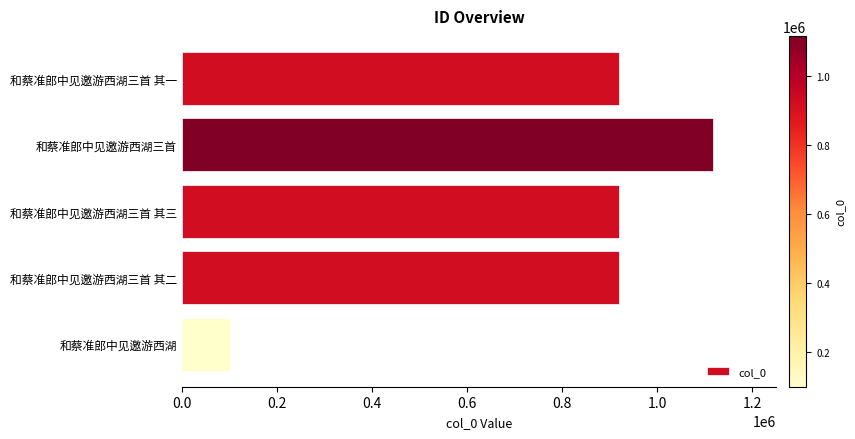

What is the label of the 4th bar from the top?

和蔡准郎中见邀游西湖三首 其二